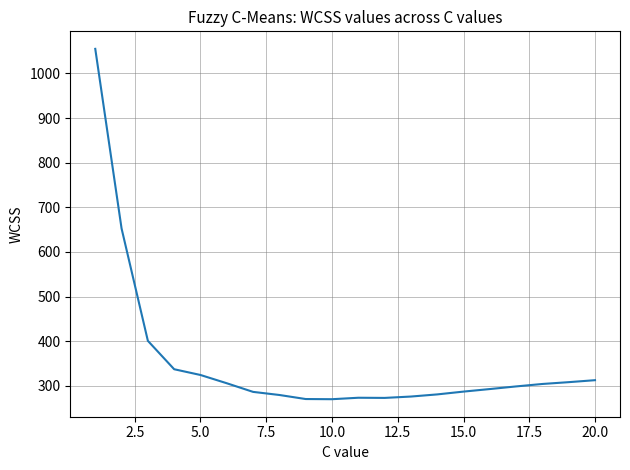

What is the difference between the maximum and minimum values?

785.1